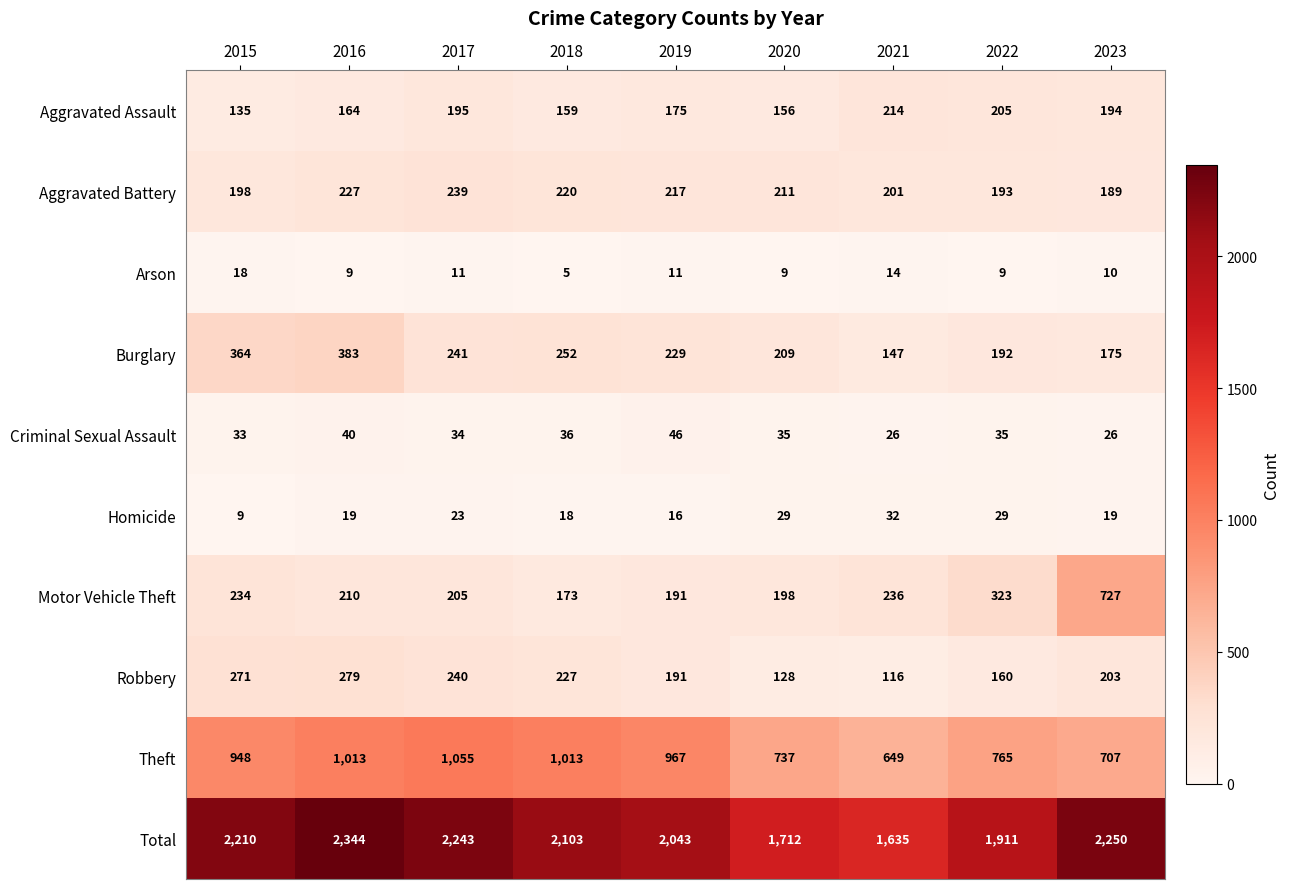

What is the difference between the highest and lowest values at 2020?

1703